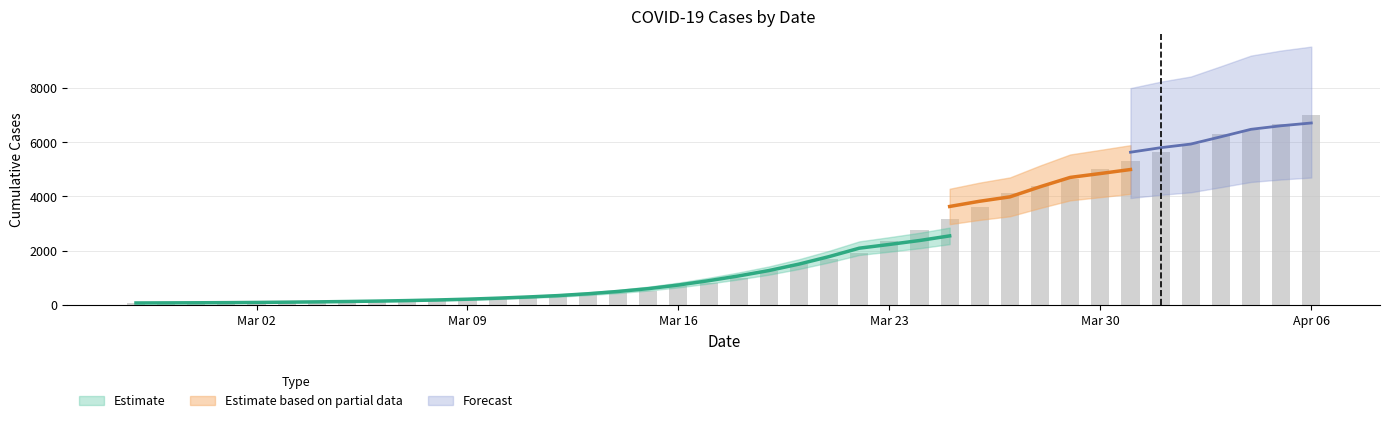

Which label corresponds to the largest value in the chart?

Apr 06